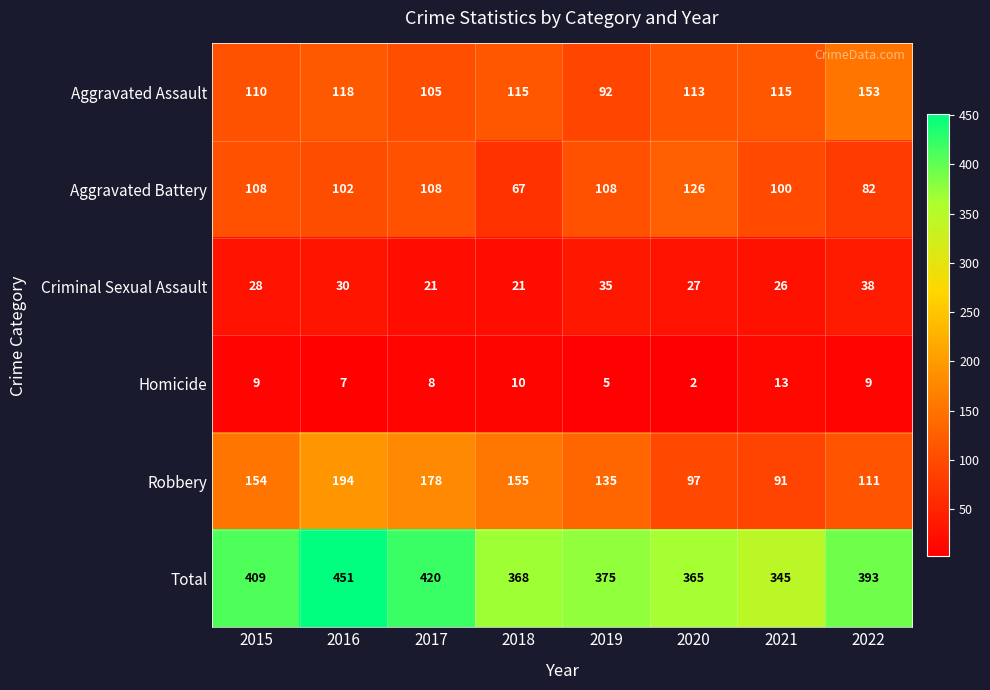

At 2017, list the series in order from largest to smallest.

Total, Robbery, Aggravated Battery, Aggravated Assault, Criminal Sexual Assault, Homicide